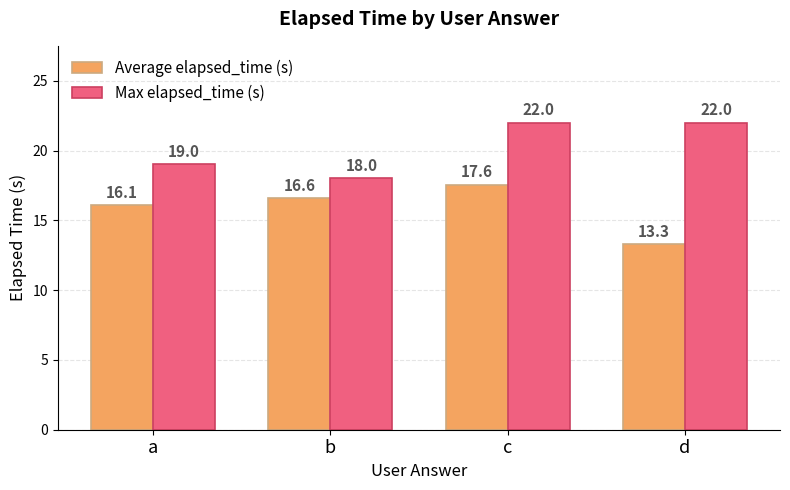

Rank the series at a from lowest to highest value.

Average elapsed_time (s), Max elapsed_time (s)